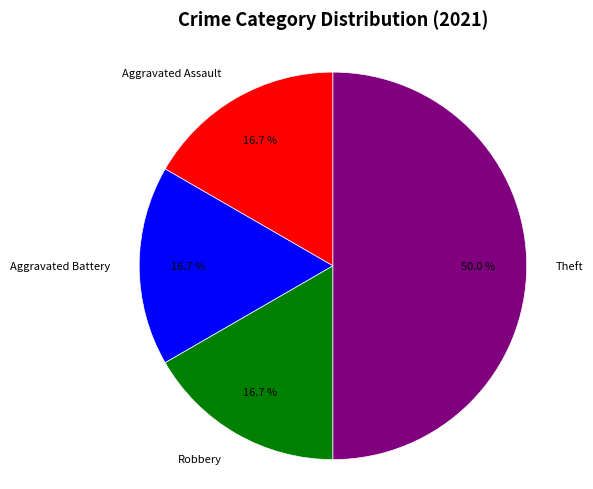

Approximately how many times larger is the value at Theft compared to Aggravated Assault?

3.0